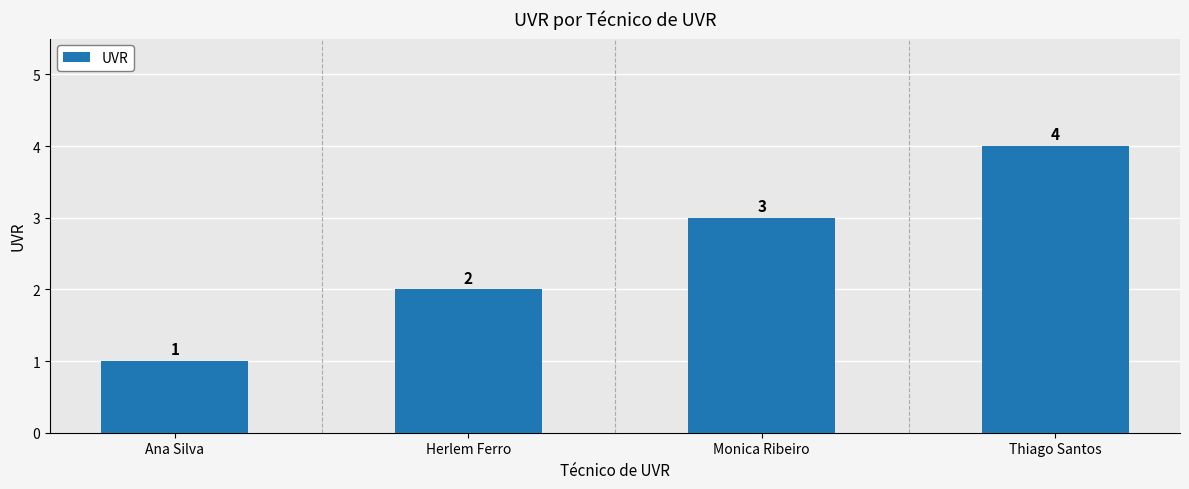

True or false: the data shows 3 at Monica Ribeiro.

True